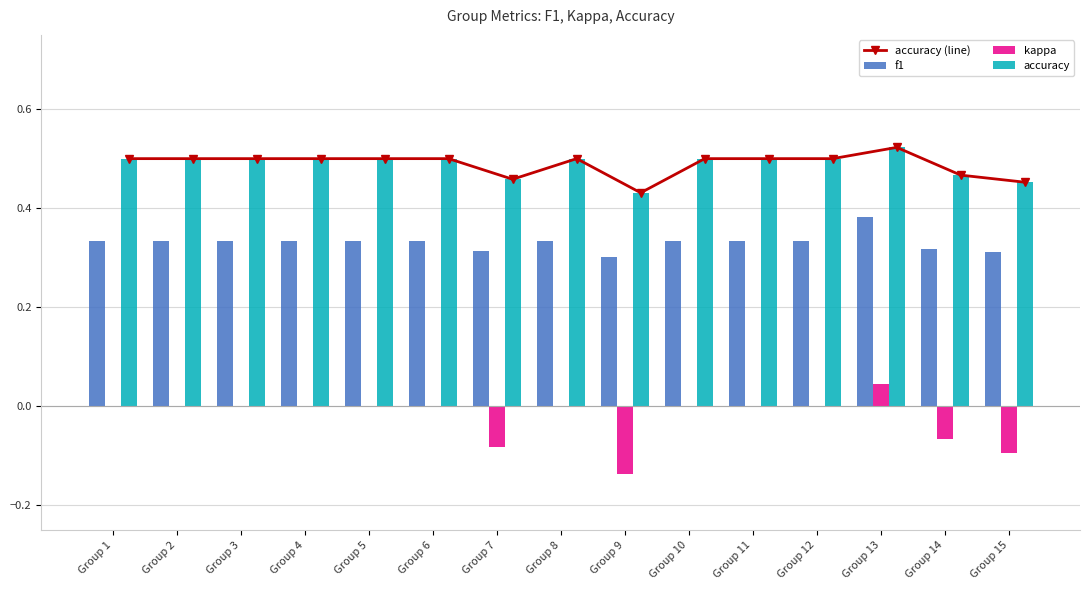

Does the chart contain any negative values?

Yes